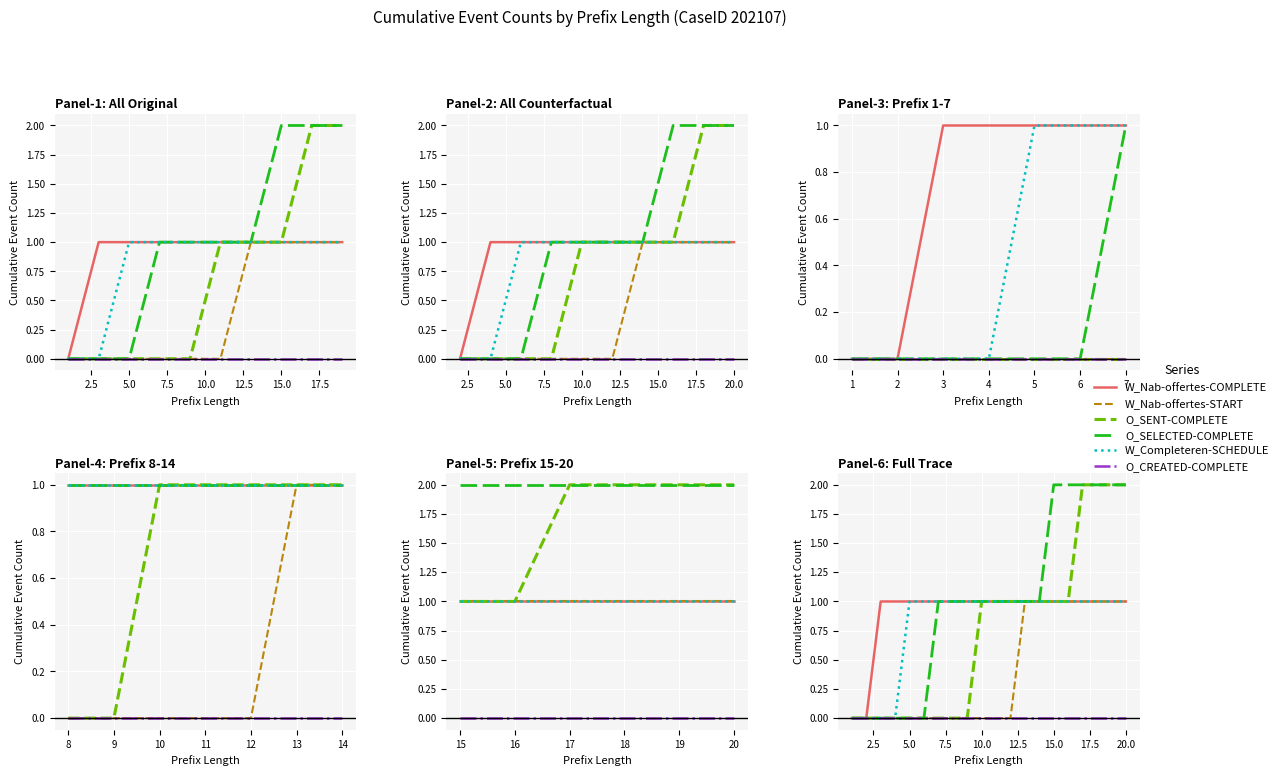

What is the label of the 5th point from the left?

5.0